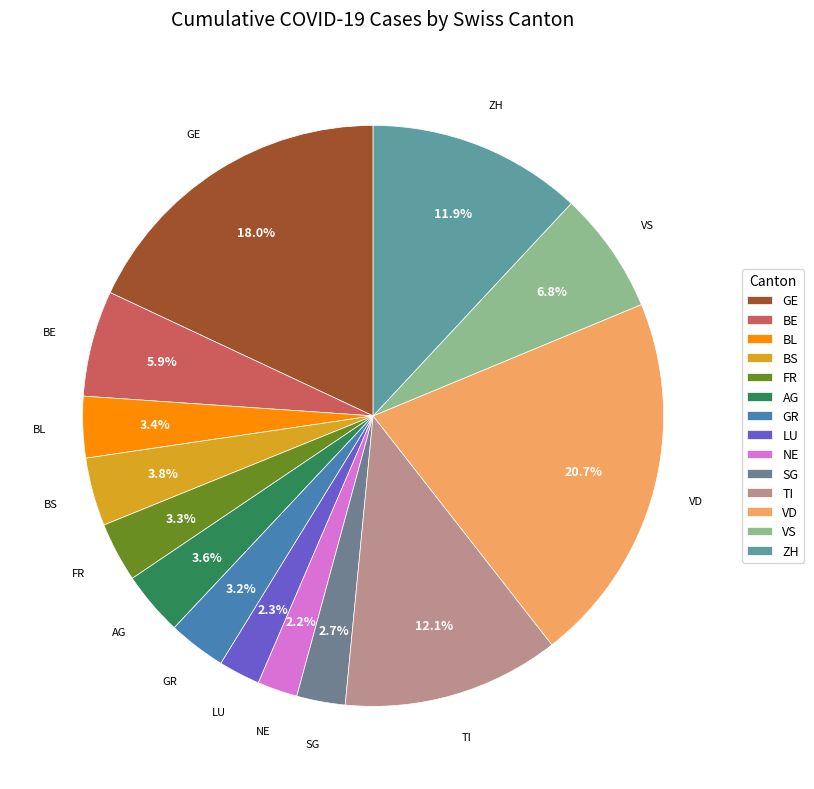

What percentage is NOT represented by BL?

96.6%